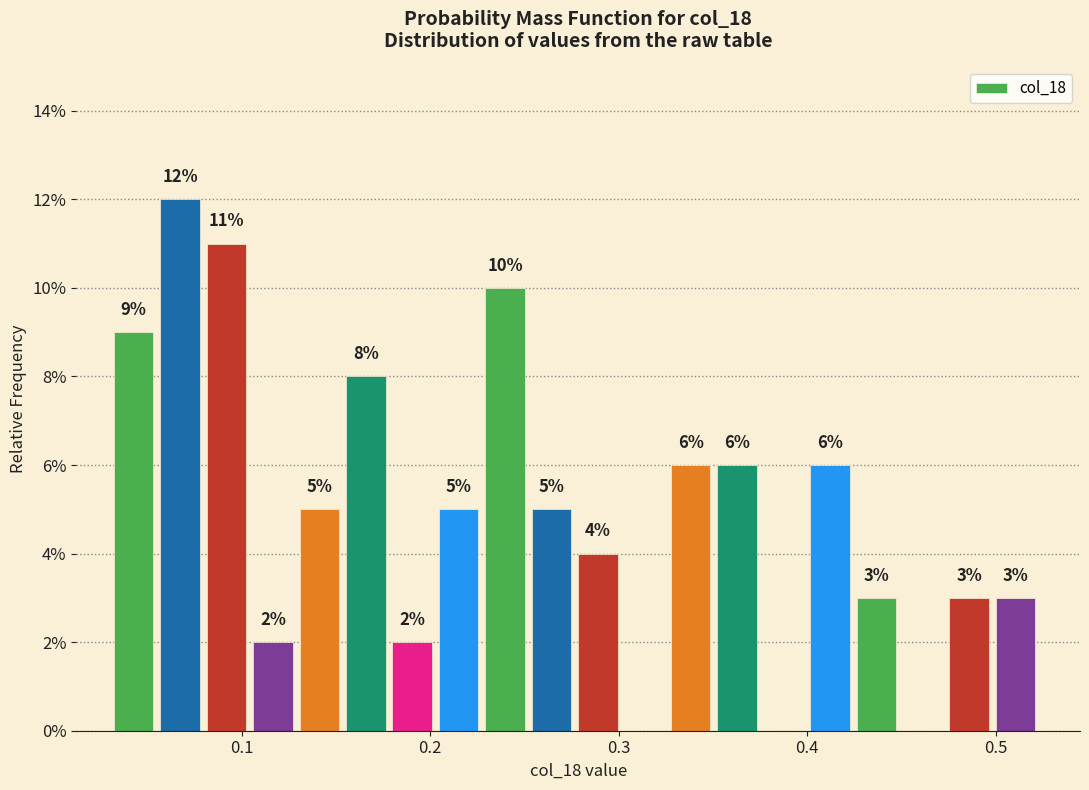

Around what value on the x-axis is the tallest bar? Give the approximate position of its centre, as read against the axis.

0.07